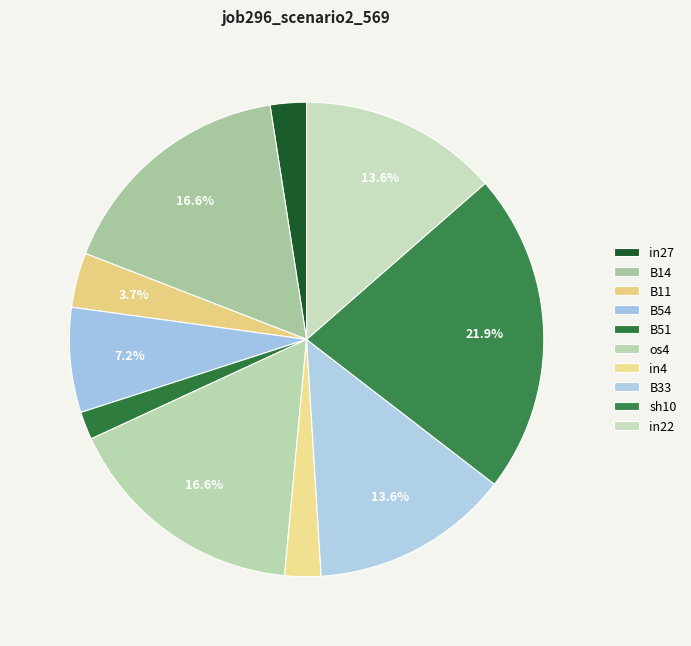

Is it true that sh10 is 22% of the pie?

True